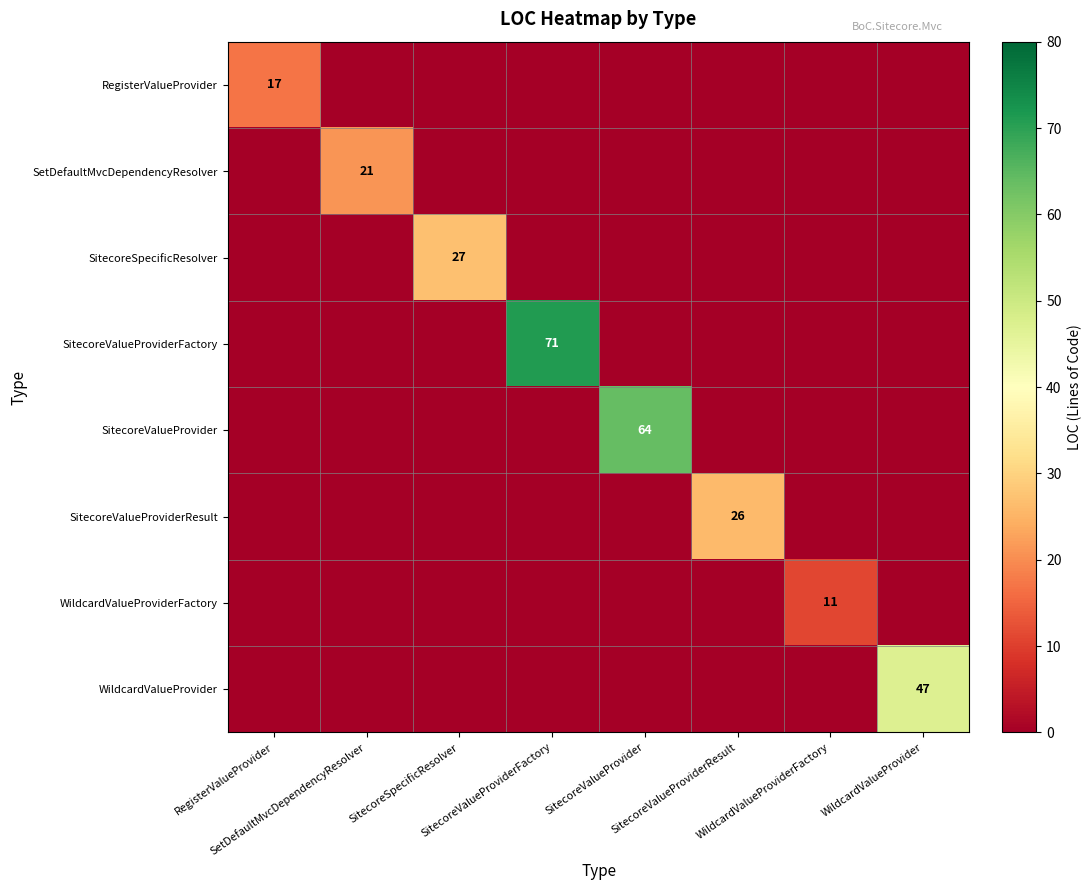

At SitecoreSpecificResolver, list the series in order from smallest to largest.

RegisterValueProvider, SetDefaultMvcDependencyResolver, SitecoreValueProviderFactory, SitecoreValueProvider, SitecoreValueProviderResult, WildcardValueProviderFactory, WildcardValueProvider, SitecoreSpecificResolver